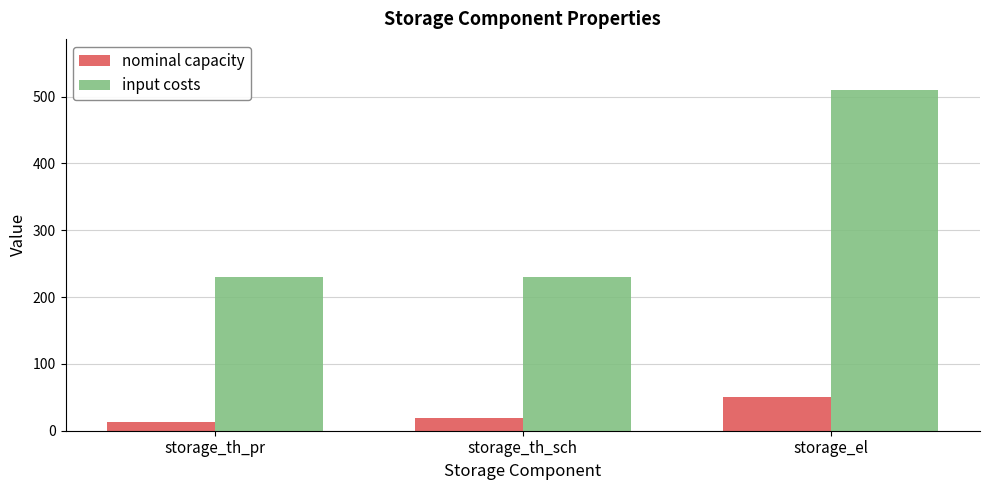

What is the maximum value shown in the chart?

510